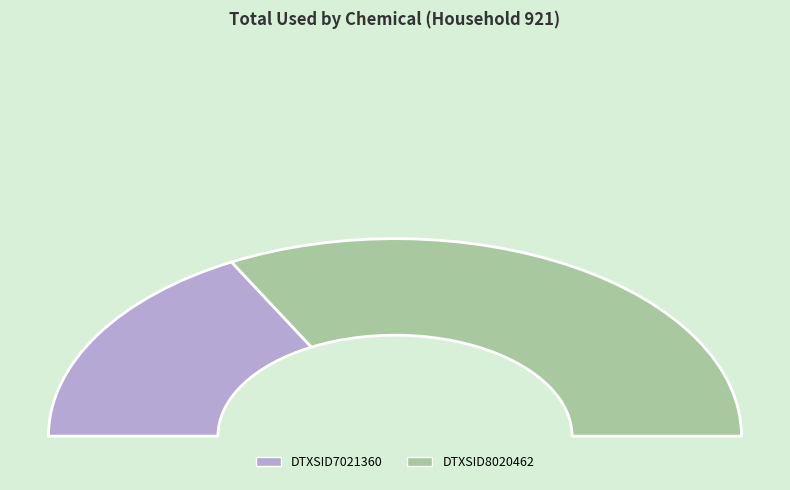

What portion of the pie excludes DTXSID7021360?

65.6%